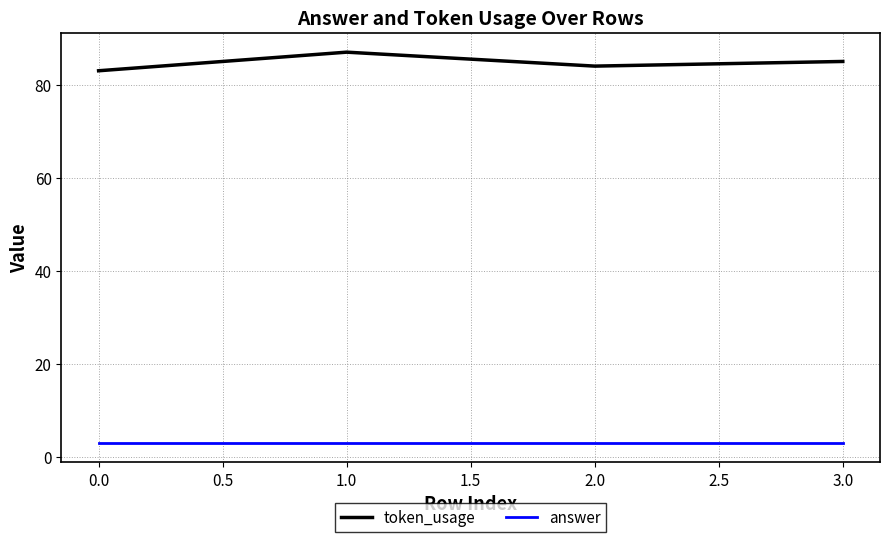

What are all the series names shown in the legend?

token_usage, answer